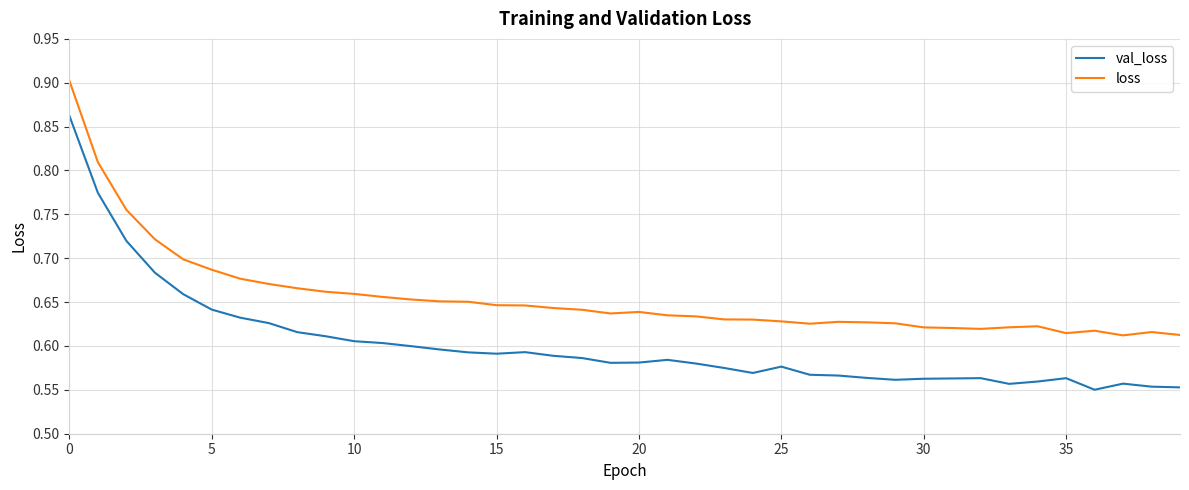

What is the difference between the maximum and minimum values in the val_loss series?

0.3